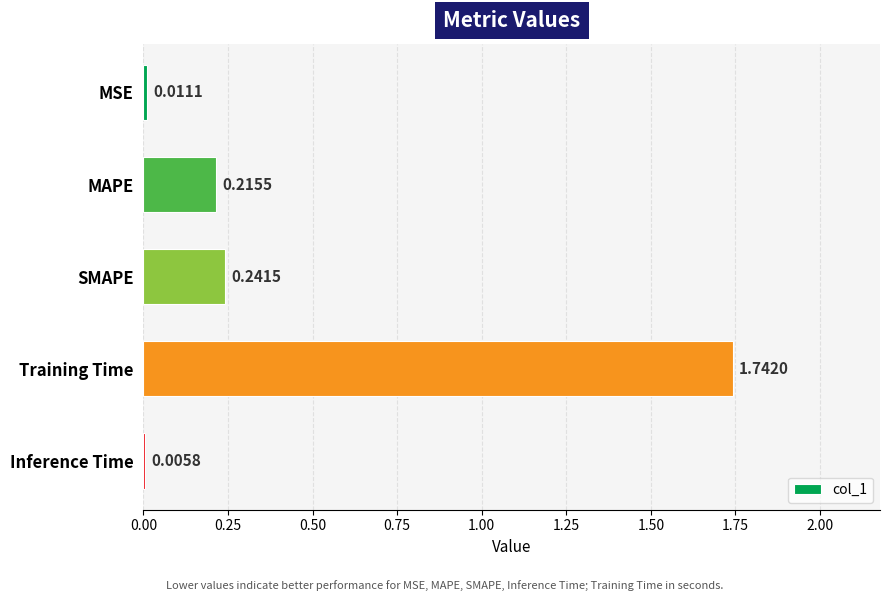

What is the change in value from MSE to SMAPE?

+0.2